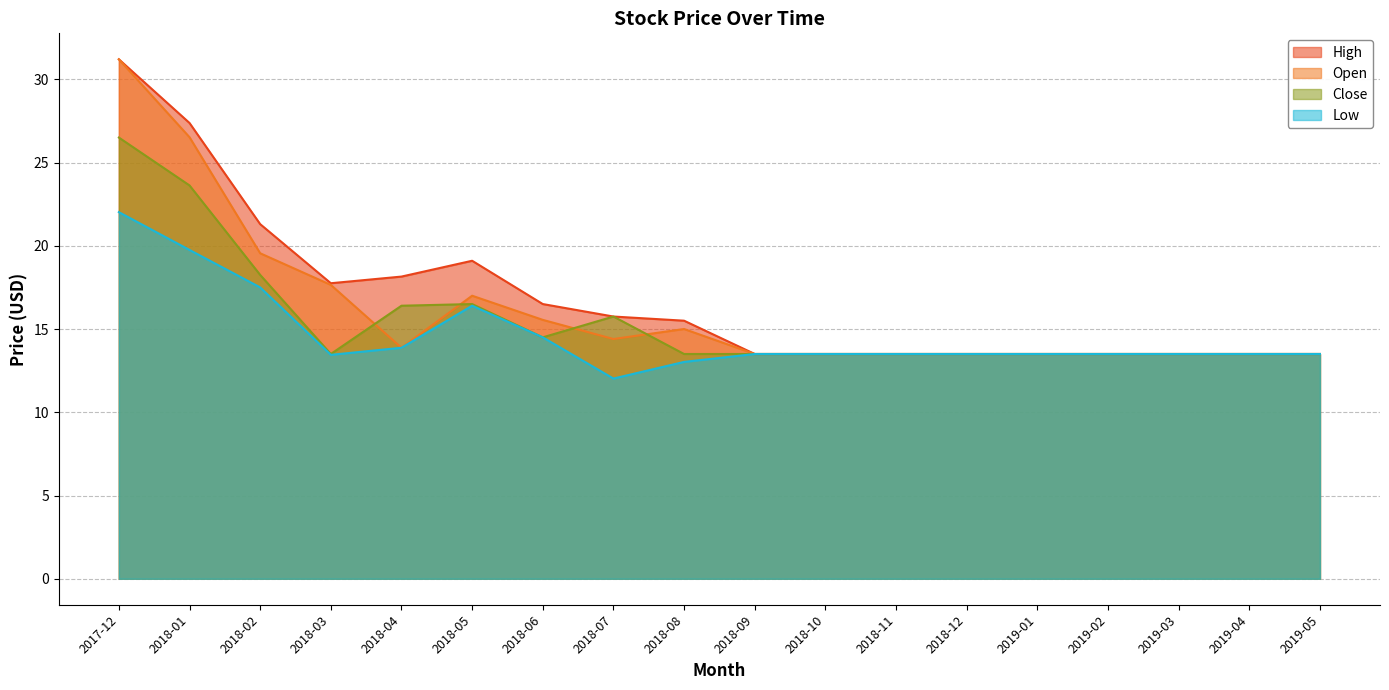

What is the maximum value shown in the chart?

31.2